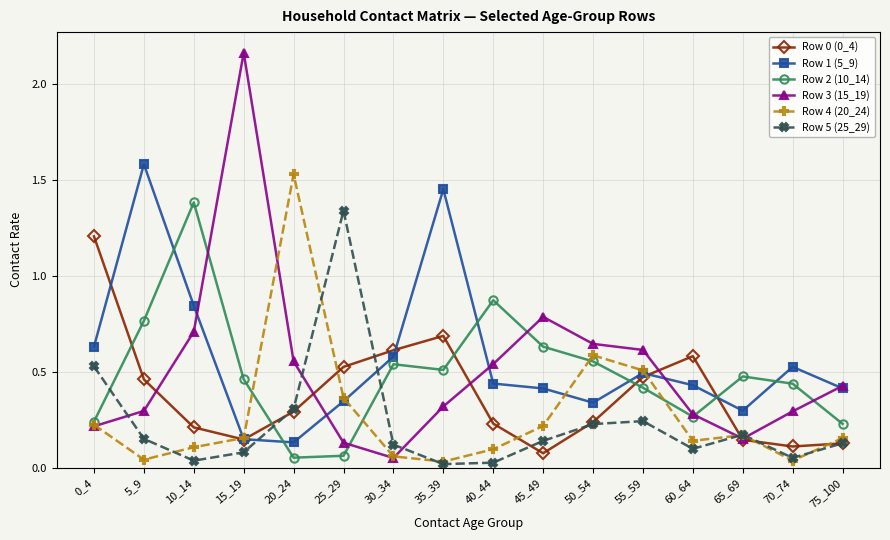

Which category has the highest value in the Row 5 (25_29) series?

25_29